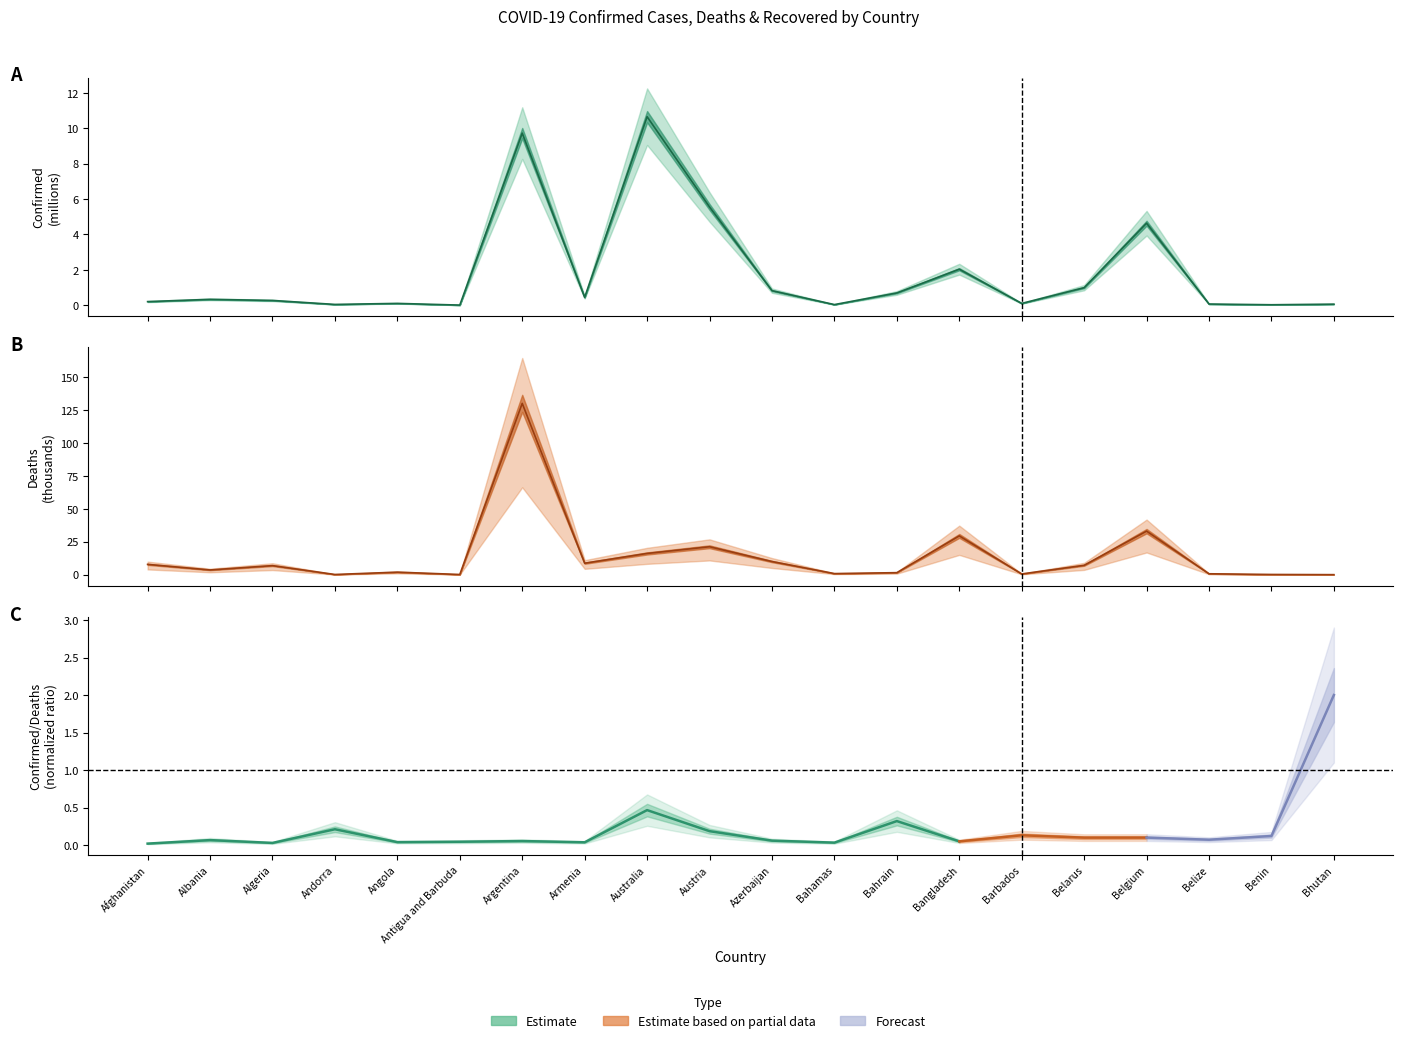

What is the total value across all series at Bhutan?

0.1